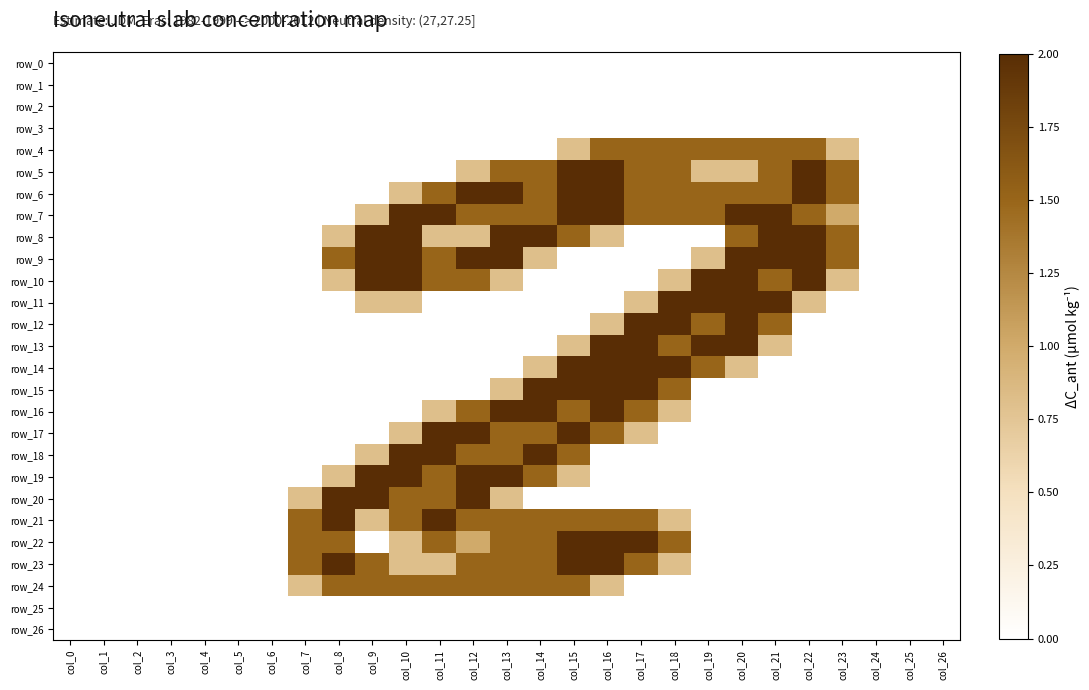

Reading right to left, list all the values displayed in this chart.

row_0: 0.0	0.0	0.0	0.0	0.0	0.0	0.0	0.0	0.0	0.0	0.0	0.0	0.0	0.0	0.0	0.0	0.0	0.0	0.0	0.0	0.0	0.0	0.0	0.0	0.0	0.0	0.0
row_1: 0.0	0.0	0.0	0.0	0.0	0.0	0.0	0.0	0.0	0.0	0.0	0.0	0.0	0.0	0.0	0.0	0.0	0.0	0.0	0.0	0.0	0.0	0.0	0.0	0.0	0.0	0.0
row_2: 0.0	0.0	0.0	0.0	0.0	0.0	0.0	0.0	0.0	0.0	0.0	0.0	0.0	0.0	0.0	0.0	0.0	0.0	0.0	0.0	0.0	0.0	0.0	0.0	0.0	0.0	0.0
row_3: 0.0	0.0	0.0	0.0	0.0	0.0	0.0	0.0	0.0	0.0	0.0	0.0	0.0	0.0	0.0	0.0	0.0	0.0	0.0	0.0	0.0	0.0	0.0	0.0	0.0	0.0	0.0
row_4: 0.0	0.0	0.0	0.8	1.5	1.5	1.5	1.5	1.5	1.5	1.5	0.8	0.0	0.0	0.0	0.0	0.0	0.0	0.0	0.0	0.0	0.0	0.0	0.0	0.0	0.0	0.0
row_5: 0.0	0.0	0.0	1.5	2.0	1.5	0.8	0.8	1.5	1.5	2.0	2.0	1.5	1.5	0.8	0.0	0.0	0.0	0.0	0.0	0.0	0.0	0.0	0.0	0.0	0.0	0.0
row_6: 0.0	0.0	0.0	1.5	2.0	1.5	1.5	1.5	1.5	1.5	2.0	2.0	1.5	2.0	2.0	1.5	0.8	0.0	0.0	0.0	0.0	0.0	0.0	0.0	0.0	0.0	0.0
row_7: 0.0	0.0	0.0	1.0	1.5	2.0	2.0	1.5	1.5	1.5	2.0	2.0	1.5	1.5	1.5	2.0	2.0	0.8	0.0	0.0	0.0	0.0	0.0	0.0	0.0	0.0	0.0
row_8: 0.0	0.0	0.0	1.5	2.0	2.0	1.5	0.0	0.0	0.0	0.8	1.5	2.0	2.0	0.8	0.8	2.0	2.0	0.8	0.0	0.0	0.0	0.0	0.0	0.0	0.0	0.0
row_9: 0.0	0.0	0.0	1.5	2.0	2.0	2.0	0.8	0.0	0.0	0.0	0.0	0.8	2.0	2.0	1.5	2.0	2.0	1.5	0.0	0.0	0.0	0.0	0.0	0.0	0.0	0.0
row_10: 0.0	0.0	0.0	0.8	2.0	1.5	2.0	2.0	0.8	0.0	0.0	0.0	0.0	0.8	1.5	1.5	2.0	2.0	0.8	0.0	0.0	0.0	0.0	0.0	0.0	0.0	0.0
row_11: 0.0	0.0	0.0	0.0	0.8	2.0	2.0	2.0	2.0	0.8	0.0	0.0	0.0	0.0	0.0	0.0	0.8	0.8	0.0	0.0	0.0	0.0	0.0	0.0	0.0	0.0	0.0
row_12: 0.0	0.0	0.0	0.0	0.0	1.5	2.0	1.5	2.0	2.0	0.8	0.0	0.0	0.0	0.0	0.0	0.0	0.0	0.0	0.0	0.0	0.0	0.0	0.0	0.0	0.0	0.0
row_13: 0.0	0.0	0.0	0.0	0.0	0.8	2.0	2.0	1.5	2.0	2.0	0.8	0.0	0.0	0.0	0.0	0.0	0.0	0.0	0.0	0.0	0.0	0.0	0.0	0.0	0.0	0.0
row_14: 0.0	0.0	0.0	0.0	0.0	0.0	0.8	1.5	2.0	2.0	2.0	2.0	0.8	0.0	0.0	0.0	0.0	0.0	0.0	0.0	0.0	0.0	0.0	0.0	0.0	0.0	0.0
row_15: 0.0	0.0	0.0	0.0	0.0	0.0	0.0	0.0	1.5	2.0	2.0	2.0	2.0	0.8	0.0	0.0	0.0	0.0	0.0	0.0	0.0	0.0	0.0	0.0	0.0	0.0	0.0
row_16: 0.0	0.0	0.0	0.0	0.0	0.0	0.0	0.0	0.8	1.5	2.0	1.5	2.0	2.0	1.5	0.8	0.0	0.0	0.0	0.0	0.0	0.0	0.0	0.0	0.0	0.0	0.0
row_17: 0.0	0.0	0.0	0.0	0.0	0.0	0.0	0.0	0.0	0.8	1.5	2.0	1.5	1.5	2.0	2.0	0.8	0.0	0.0	0.0	0.0	0.0	0.0	0.0	0.0	0.0	0.0
row_18: 0.0	0.0	0.0	0.0	0.0	0.0	0.0	0.0	0.0	0.0	0.0	1.5	2.0	1.5	1.5	2.0	2.0	0.8	0.0	0.0	0.0	0.0	0.0	0.0	0.0	0.0	0.0
row_19: 0.0	0.0	0.0	0.0	0.0	0.0	0.0	0.0	0.0	0.0	0.0	0.8	1.5	2.0	2.0	1.5	2.0	2.0	0.8	0.0	0.0	0.0	0.0	0.0	0.0	0.0	0.0
row_20: 0.0	0.0	0.0	0.0	0.0	0.0	0.0	0.0	0.0	0.0	0.0	0.0	0.0	0.8	2.0	1.5	1.5	2.0	2.0	0.8	0.0	0.0	0.0	0.0	0.0	0.0	0.0
row_21: 0.0	0.0	0.0	0.0	0.0	0.0	0.0	0.0	0.8	1.5	1.5	1.5	1.5	1.5	1.5	2.0	1.5	0.8	2.0	1.5	0.0	0.0	0.0	0.0	0.0	0.0	0.0
row_22: 0.0	0.0	0.0	0.0	0.0	0.0	0.0	0.0	1.5	2.0	2.0	2.0	1.5	1.5	1.0	1.5	0.8	0.0	1.5	1.5	0.0	0.0	0.0	0.0	0.0	0.0	0.0
row_23: 0.0	0.0	0.0	0.0	0.0	0.0	0.0	0.0	0.8	1.5	2.0	2.0	1.5	1.5	1.5	0.8	0.8	1.5	2.0	1.5	0.0	0.0	0.0	0.0	0.0	0.0	0.0
row_24: 0.0	0.0	0.0	0.0	0.0	0.0	0.0	0.0	0.0	0.0	0.8	1.5	1.5	1.5	1.5	1.5	1.5	1.5	1.5	0.8	0.0	0.0	0.0	0.0	0.0	0.0	0.0
row_25: 0.0	0.0	0.0	0.0	0.0	0.0	0.0	0.0	0.0	0.0	0.0	0.0	0.0	0.0	0.0	0.0	0.0	0.0	0.0	0.0	0.0	0.0	0.0	0.0	0.0	0.0	0.0
row_26: 0.0	0.0	0.0	0.0	0.0	0.0	0.0	0.0	0.0	0.0	0.0	0.0	0.0	0.0	0.0	0.0	0.0	0.0	0.0	0.0	0.0	0.0	0.0	0.0	0.0	0.0	0.0